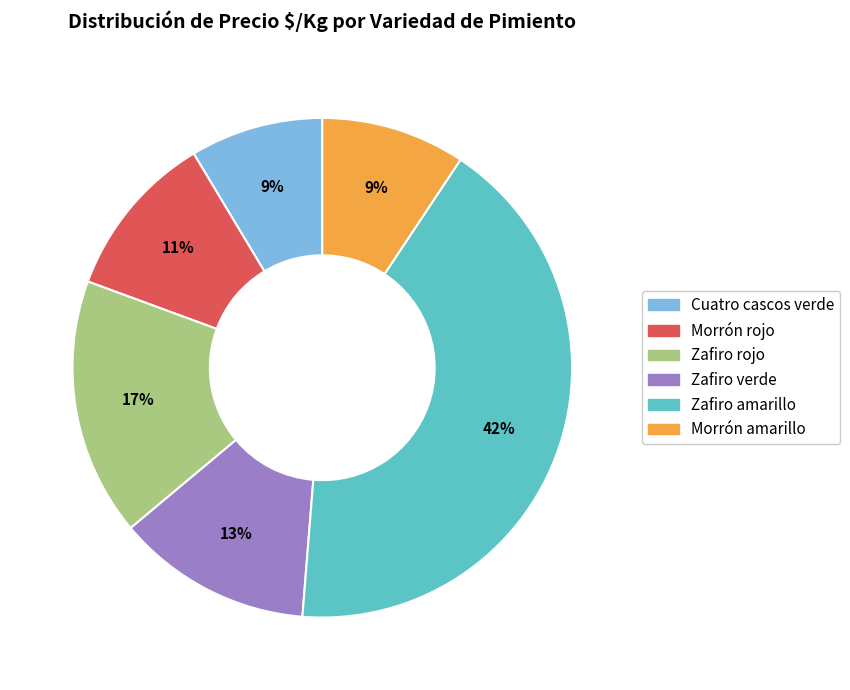

How many slices are in this pie chart?

6